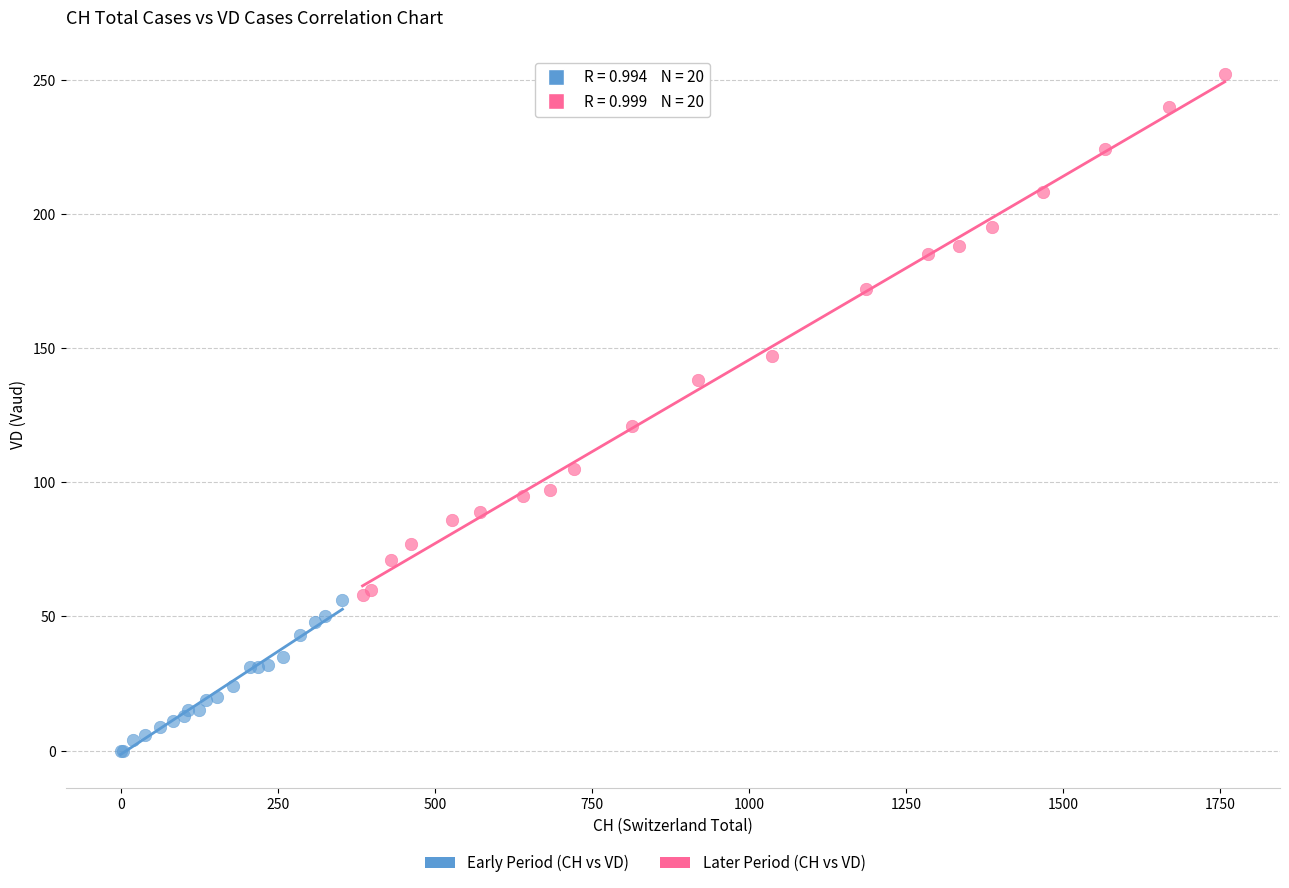

Which series has the widest spread of Y values?

Later Period (CH vs VD)